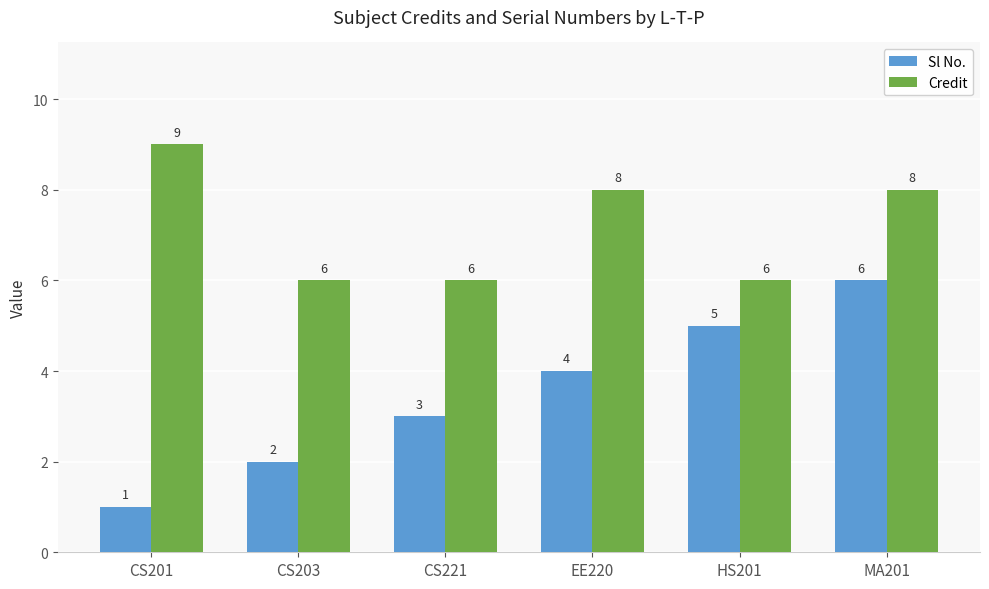

What is the label of the 1st bar from the right?

MA201